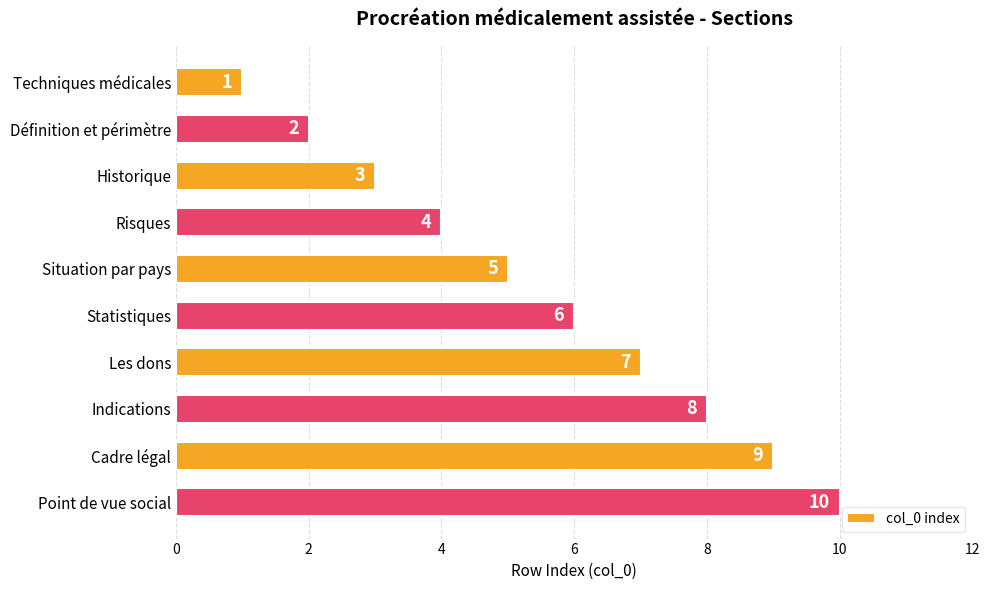

The chart shows a value of 10 at Point de vue social. True or false?

True